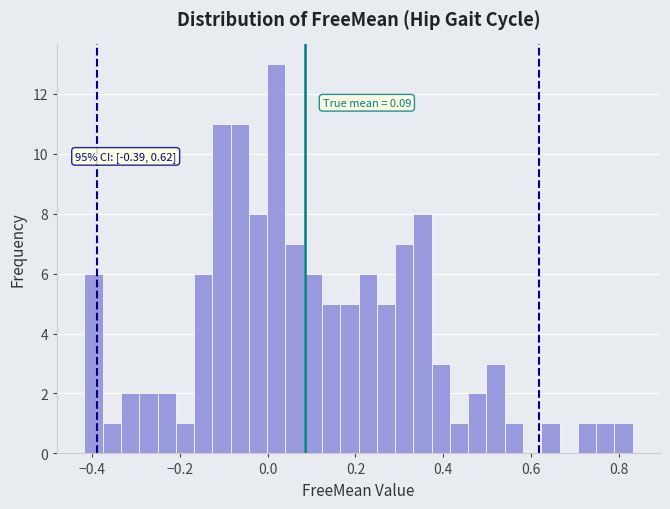

Read against the x-axis, roughly where is the centre of the tallest bar?

0.02